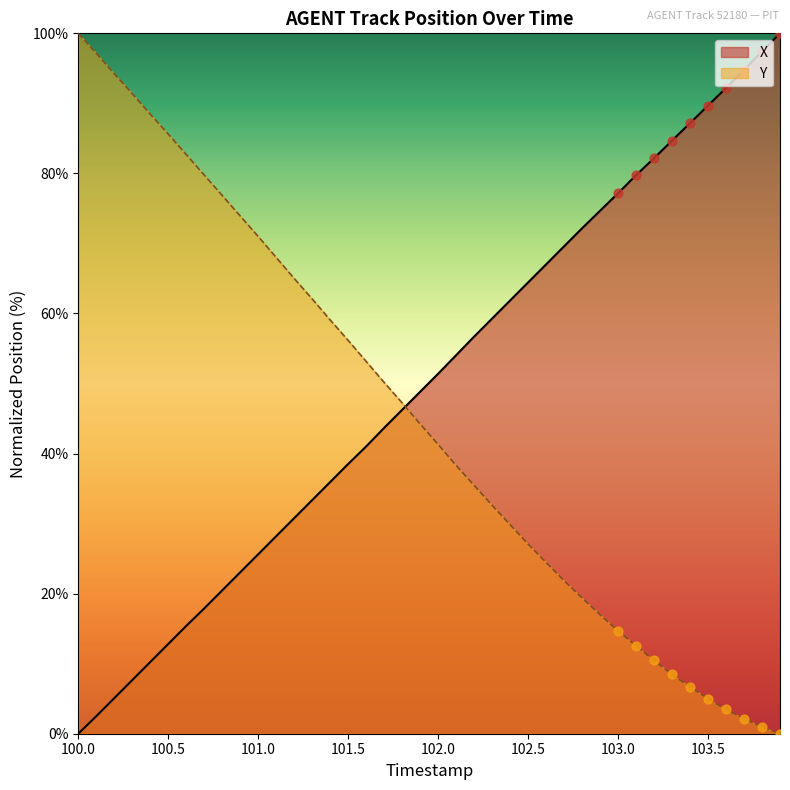

Which series has the largest total across all categories?

X